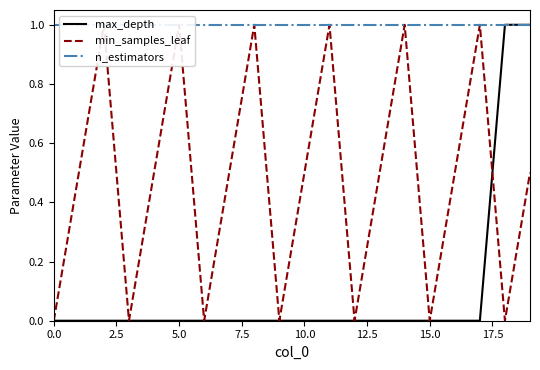

Reading left to right, list all the values displayed in this chart.

max_depth: 0.0	0.0	0.0	0.0	0.0	0.0	0.0	0.0	0.0	0.0	0.0	0.0	0.0	0.0	0.0	0.0	0.0	0.0	1.0	1.0
min_samples_leaf: 0.0	0.5	1.0	0.0	0.5	1.0	0.0	0.5	1.0	0.0	0.5	1.0	0.0	0.5	1.0	0.0	0.5	1.0	0.0	0.5
n_estimators: 1.0	1.0	1.0	1.0	1.0	1.0	1.0	1.0	1.0	1.0	1.0	1.0	1.0	1.0	1.0	1.0	1.0	1.0	1.0	1.0